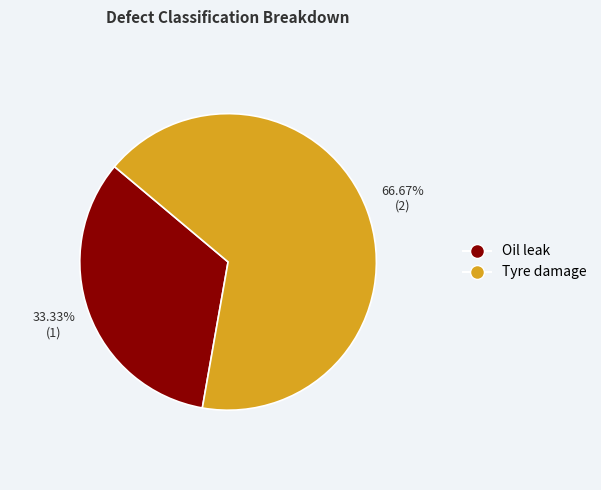

What percentage do Tyre damage and Oil leak together represent?

100.0%